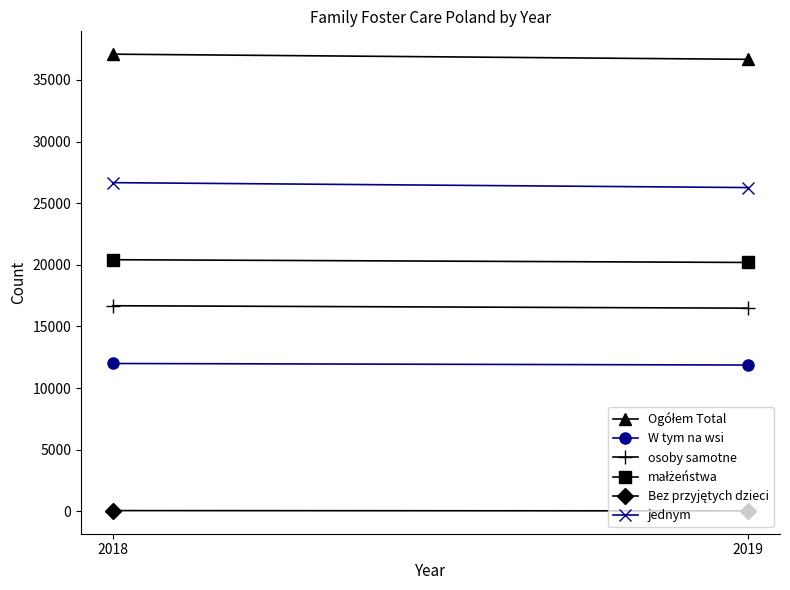

How many values in the osoby samotne series are below 16678?

1